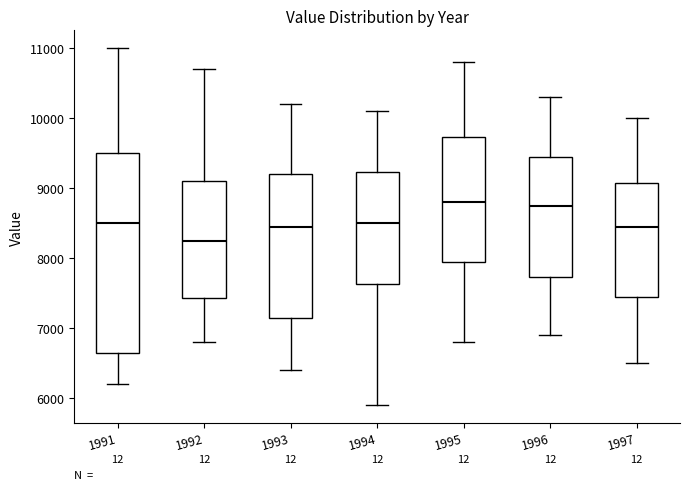

Where is the lower edge of the box at x = 1993 on the y-axis? The values are not printed on the chart, so give them approximately, as read against the axis.

7200